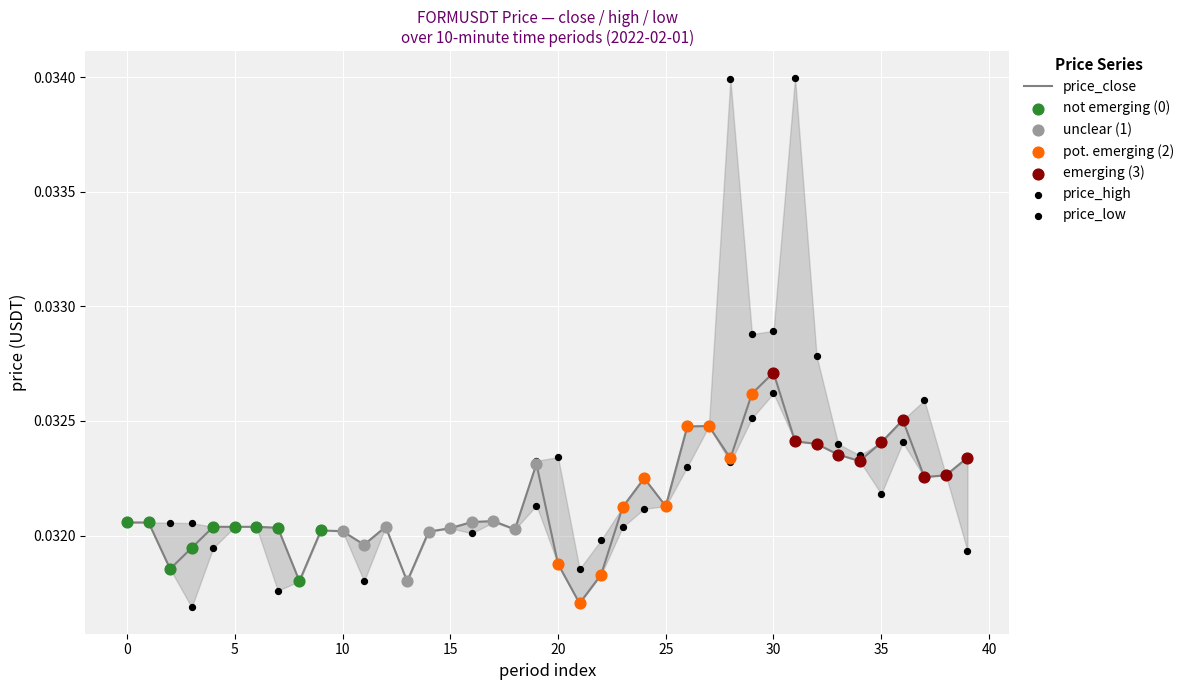

At which category is the sum across all series the highest?

31